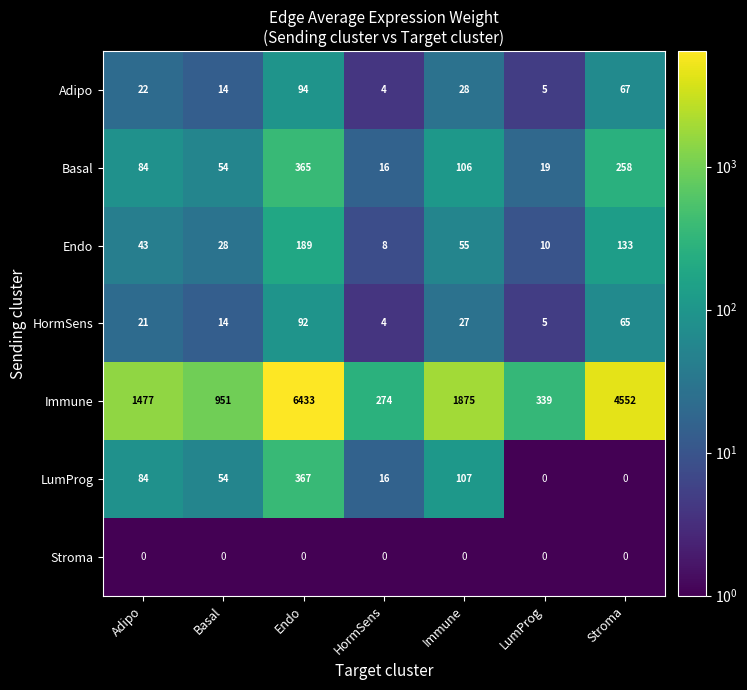

What is the greatest value displayed?

6433